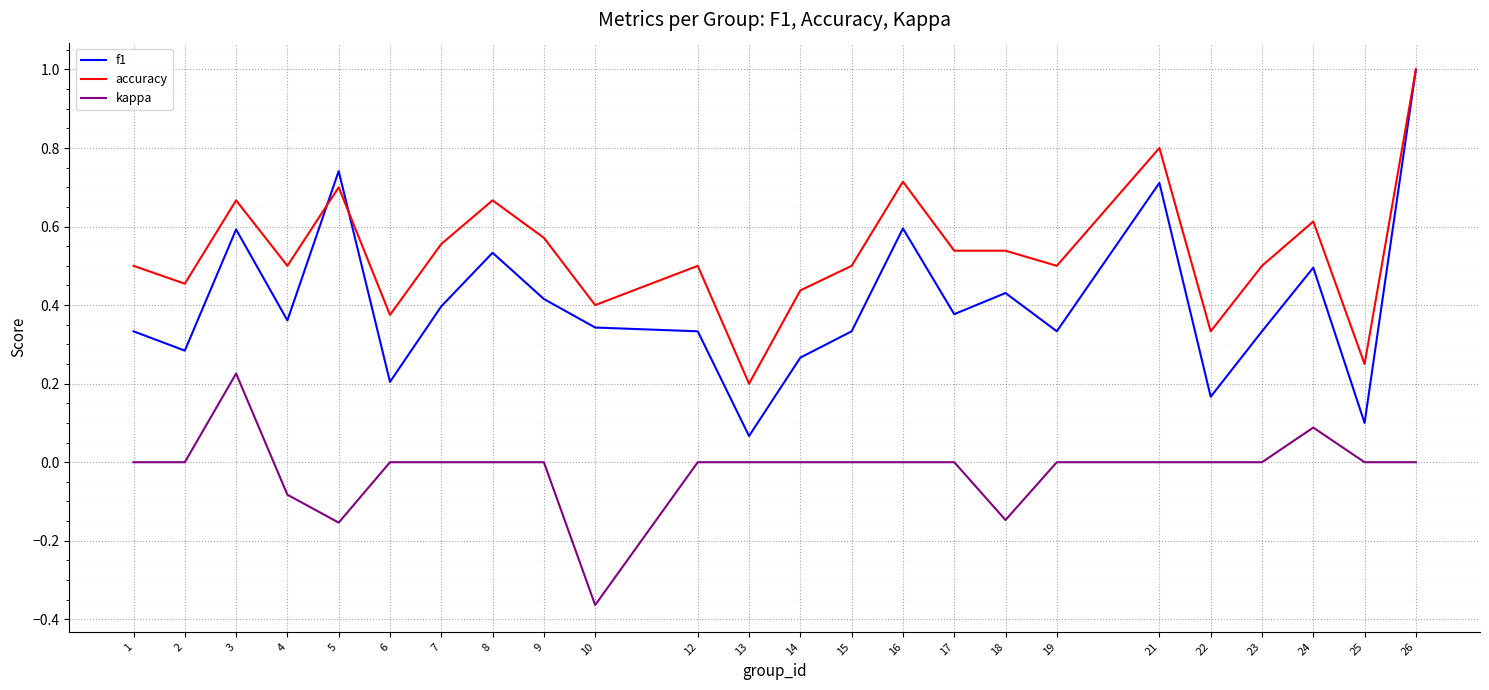

What is the greatest value displayed?

1.0